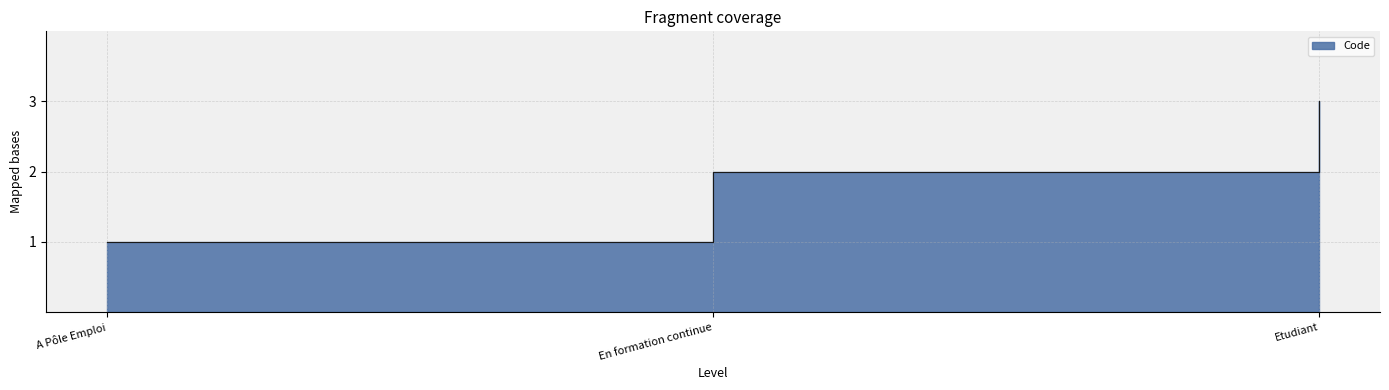

How many lines are shown in the chart?

1